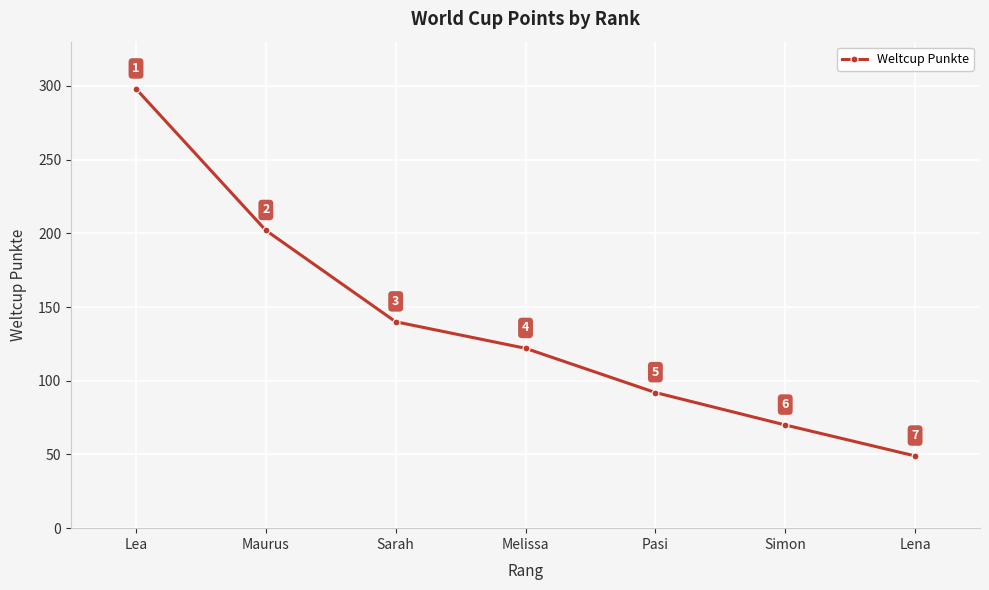

List the labels in order of value, smallest first.

Lena, Simon, Pasi, Melissa, Sarah, Maurus, Lea